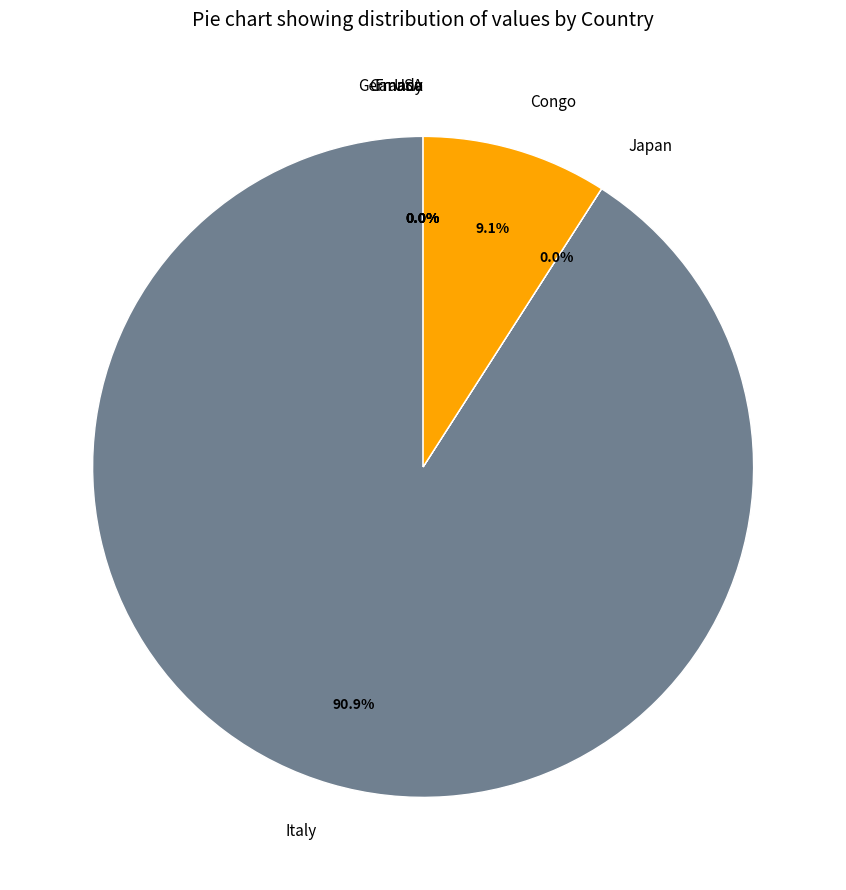

What is the majority slice?

Italy